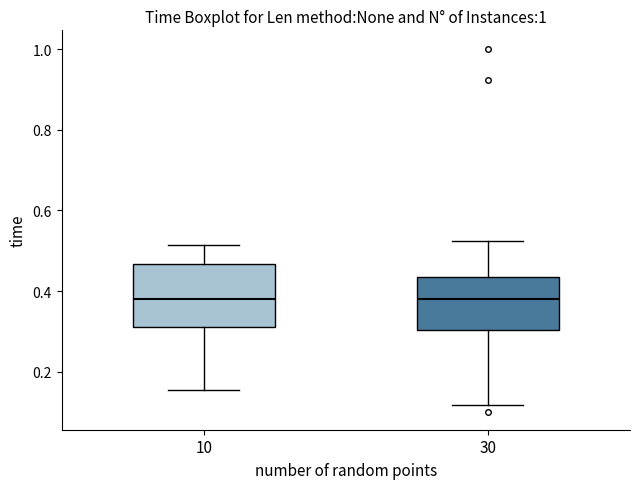

Reading left to right, transcribe this box plot: for each box, give where its median line is, the range the box spans, and where its two whiskers end, as read against the y-axis. The values are not printed on the chart, so give them approximately, as read against the axis.

10: median 0.38, box 0.32 to 0.46, whiskers 0.16 to 0.52
30: median 0.38, box 0.30 to 0.44, whiskers 0.12 to 0.52